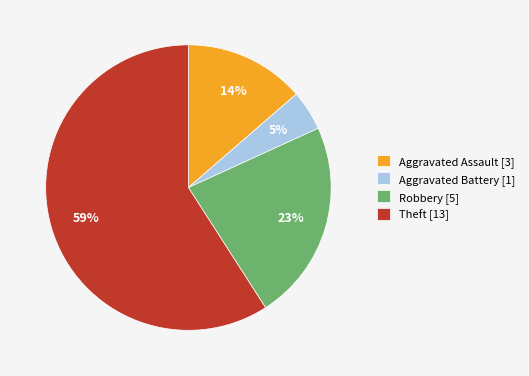

Is the sum of Theft [13] and Robbery [5] greater than half?

Yes